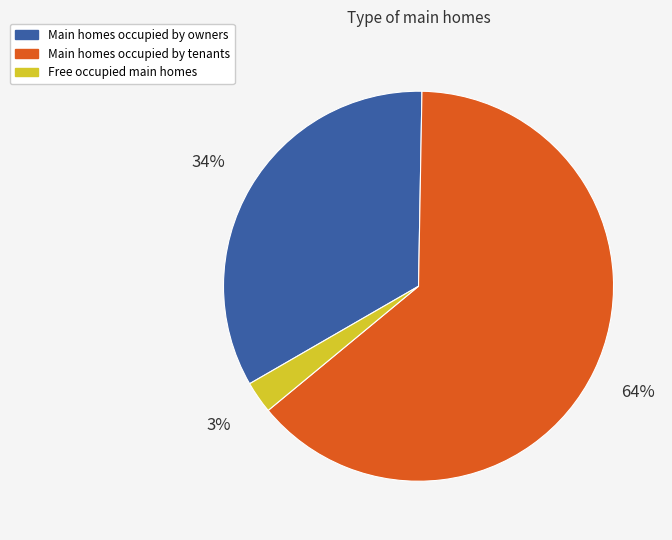

To the nearest percent, what is the average slice percentage?

33%